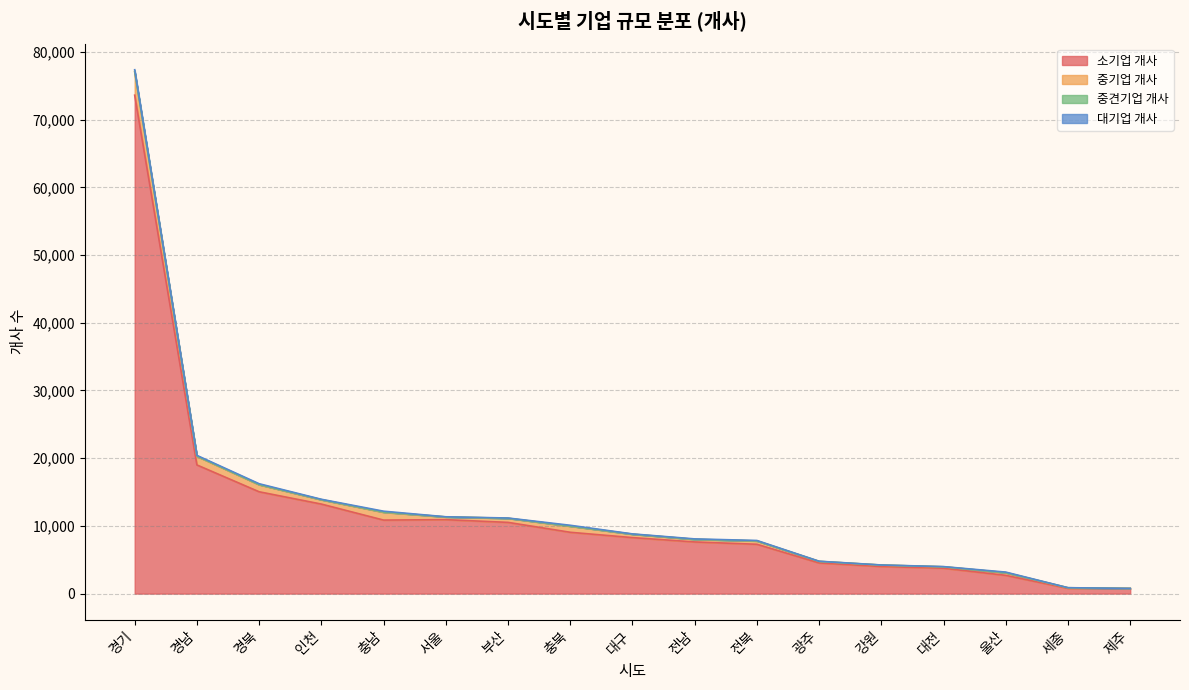

The 중기업 개사 series shows 181 at 대구. True or false?

False